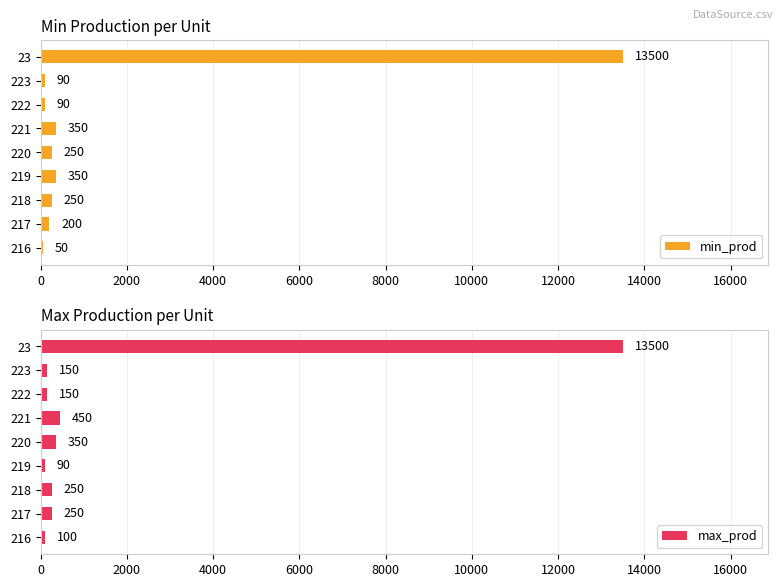

Are the bars grouped side by side (vs. stacked)?

Yes